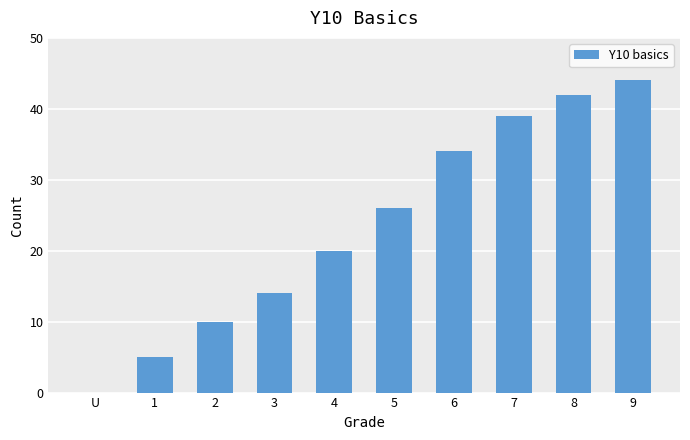

What is the average value?

23